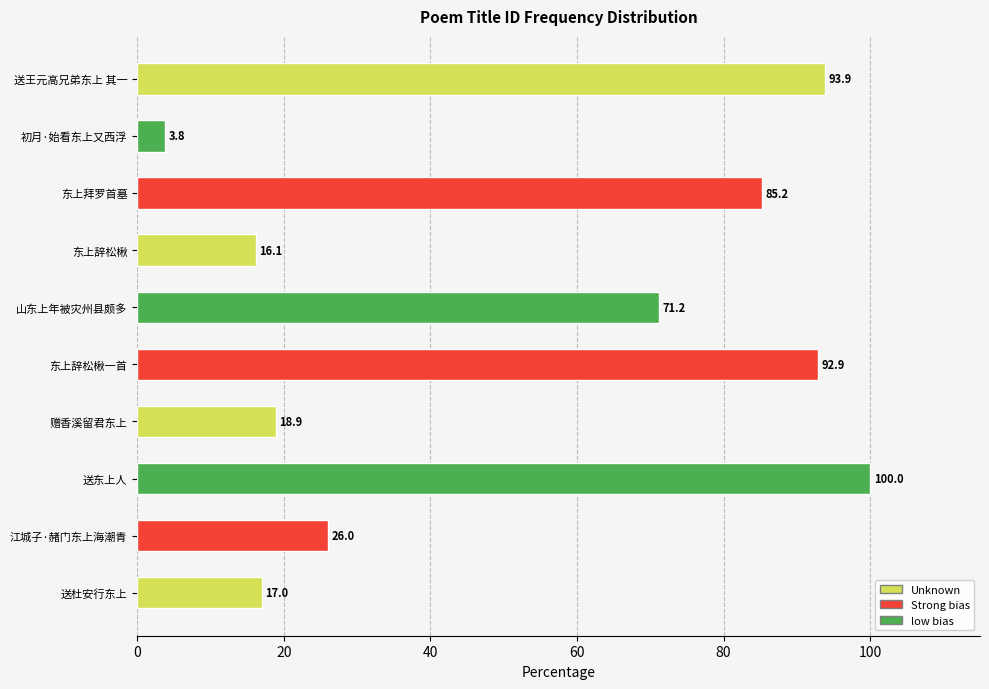

Reading bottom to top, list all the values displayed in this chart.

17.0	26.0	100.0	18.9	92.9	71.2	16.1	85.2	3.8	93.9